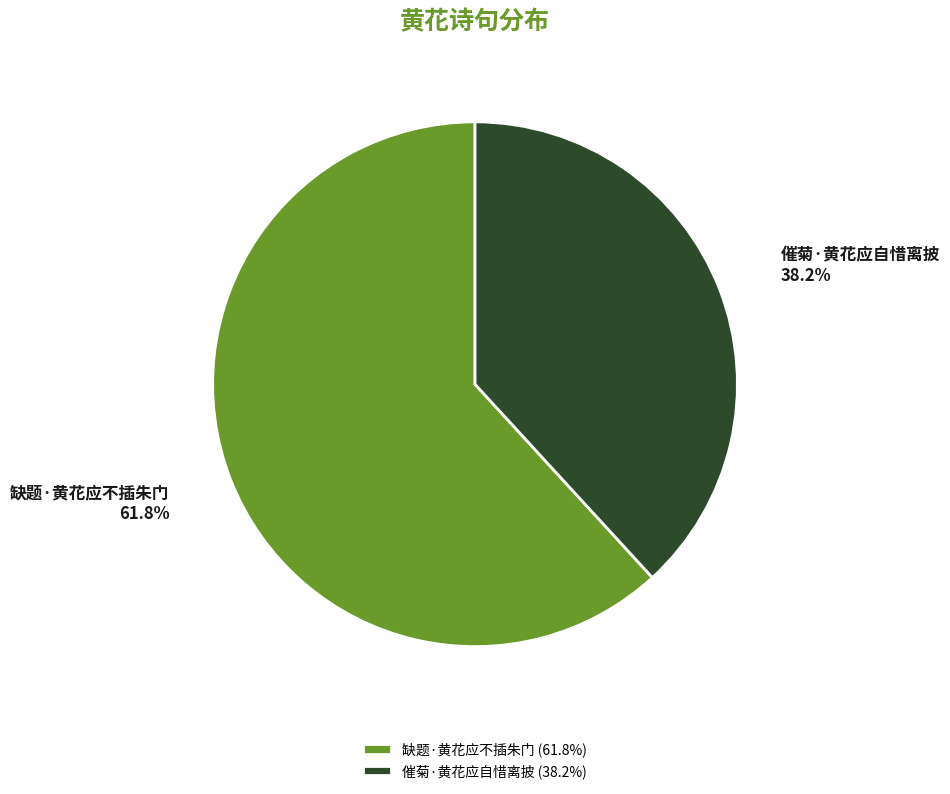

To the nearest percent, what is the average slice percentage?

50%